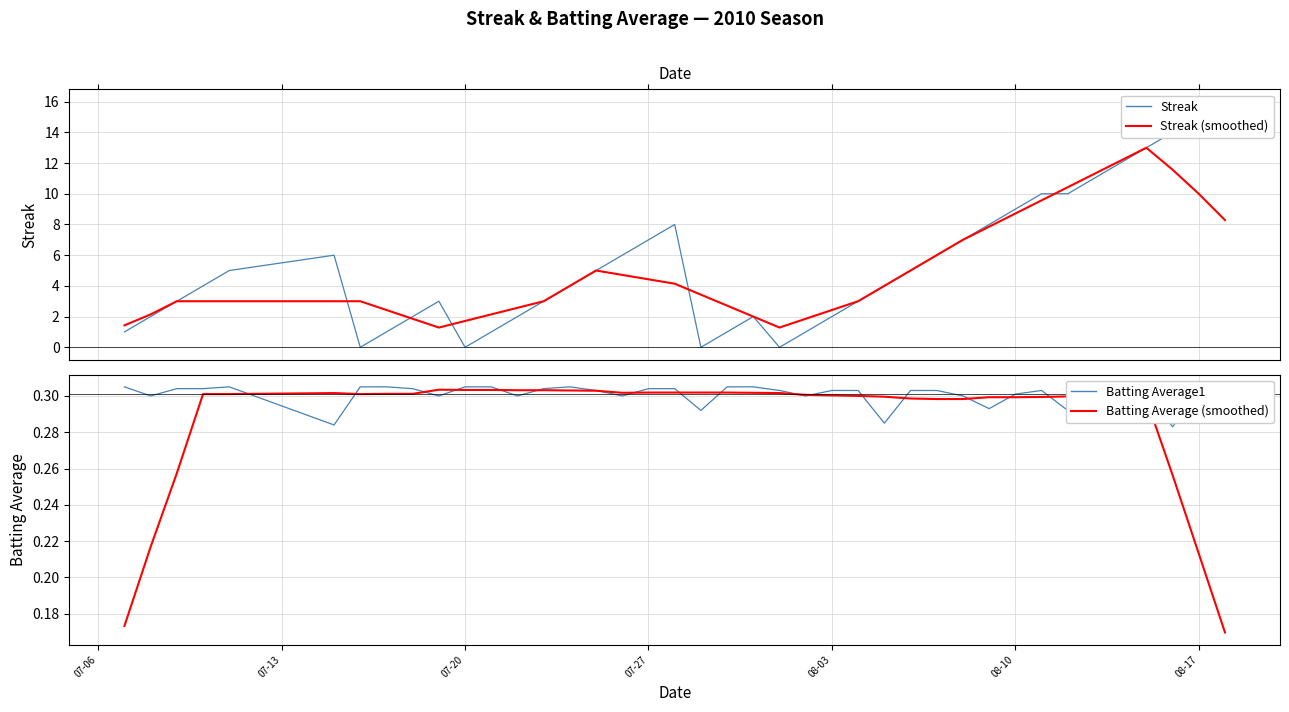

Reading left to right, extract all data points from this chart.

Streak: 1.0	2.0	3.0	4.0	5.0	6.0	0.0	1.0	2.0	3.0	0.0	1.0	2.0	3.0	4.0	5.0	6.0	7.0	8.0	0.0	1.0	2.0	0.0	1.0	2.0	3.0	4.0	5.0	6.0	7.0	8.0	9.0	10.0	10.0	11.0	12.0	13.0	14.0	15.0	16.0
Streak (smoothed): 1.4	2.1	3.0	3.0	3.0	3.0	3.0	2.4	1.9	1.3	1.7	2.1	2.6	3.0	4.0	5.0	4.7	4.4	4.1	3.4	2.7	2.0	1.3	1.9	2.4	3.0	4.0	5.0	6.0	7.0	7.9	8.7	9.6	10.4	11.3	12.1	13.0	11.6	10.0	8.3
Batting Average1: 0.3	0.3	0.3	0.3	0.3	0.3	0.3	0.3	0.3	0.3	0.3	0.3	0.3	0.3	0.3	0.3	0.3	0.3	0.3	0.3	0.3	0.3	0.3	0.3	0.3	0.3	0.3	0.3	0.3	0.3	0.3	0.3	0.3	0.3	0.3	0.3	0.3	0.3	0.3	0.3
Batting Average (smoothed): 0.2	0.2	0.3	0.3	0.3	0.3	0.3	0.3	0.3	0.3	0.3	0.3	0.3	0.3	0.3	0.3	0.3	0.3	0.3	0.3	0.3	0.3	0.3	0.3	0.3	0.3	0.3	0.3	0.3	0.3	0.3	0.3	0.3	0.3	0.3	0.3	0.3	0.3	0.2	0.2